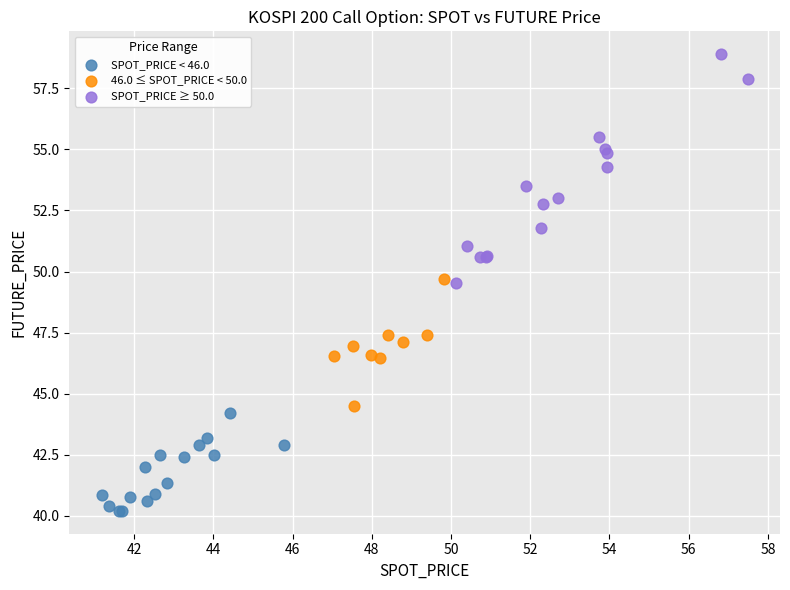

Which series reaches the maximum Y coordinate?

SPOT_PRICE ≥ 50.0